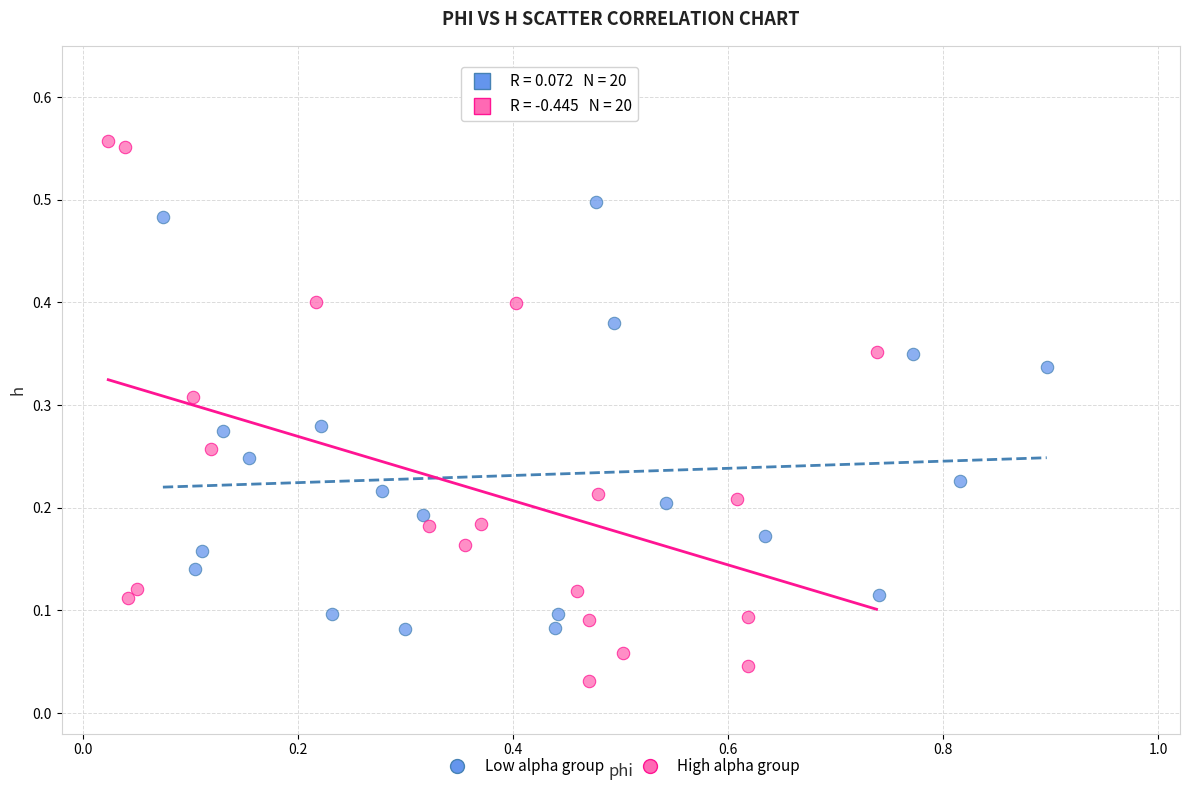

Which series has the largest Y range (max minus min)?

High alpha group